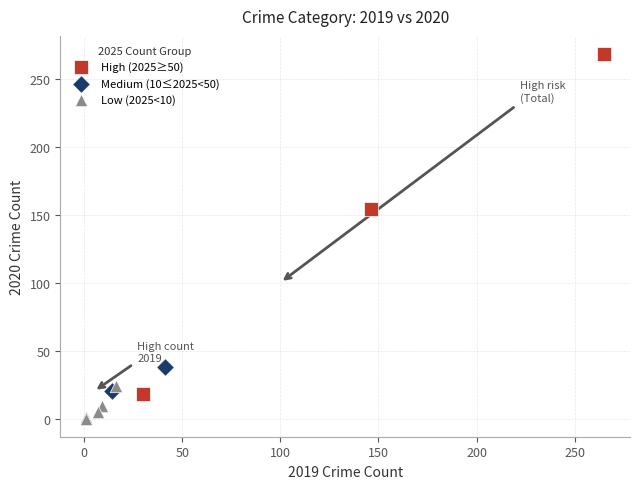

Which series contains the highest Y value?

High (2025≥50)